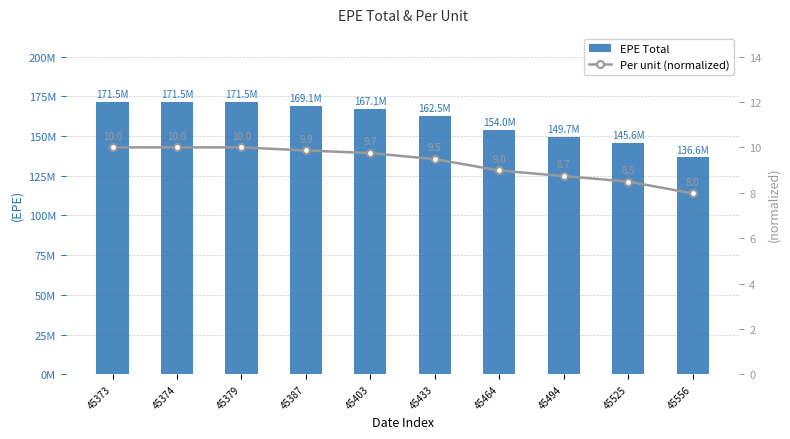

What is the value of the Per unit (normalized) bar at the 2nd from the left?

10.0